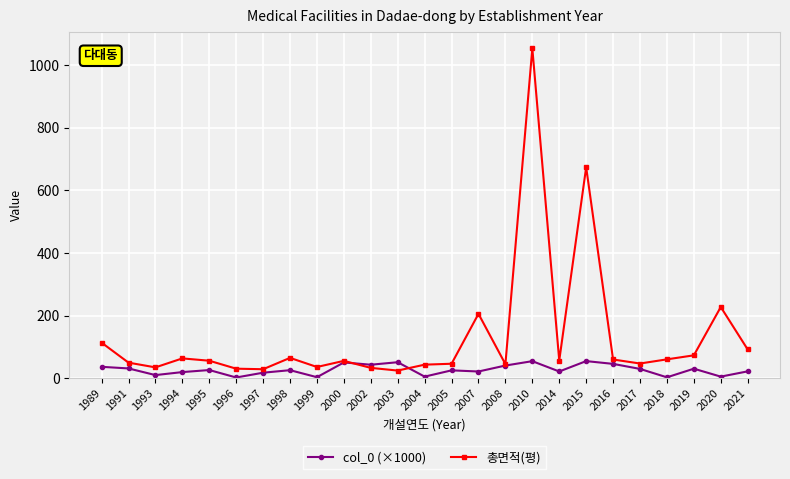

Which series has the largest range (max minus min)?

총면적(평)